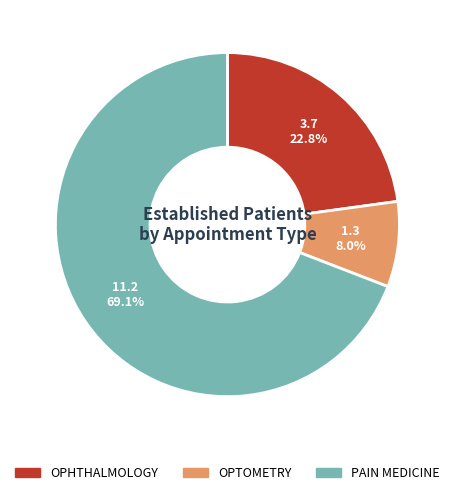

To the nearest percent, what percentage of the pie is OPHTHALMOLOGY?

23%